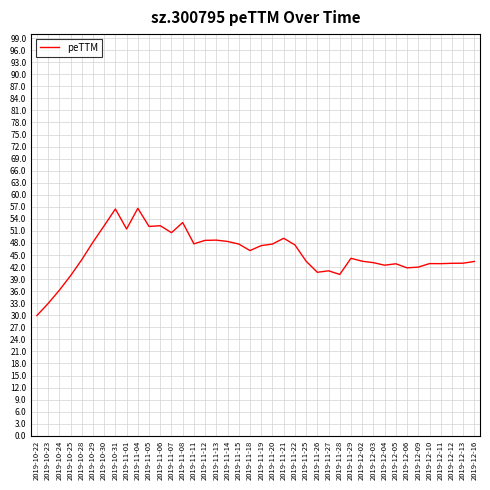

At which category does the data reach its first local peak?

2019-10-31